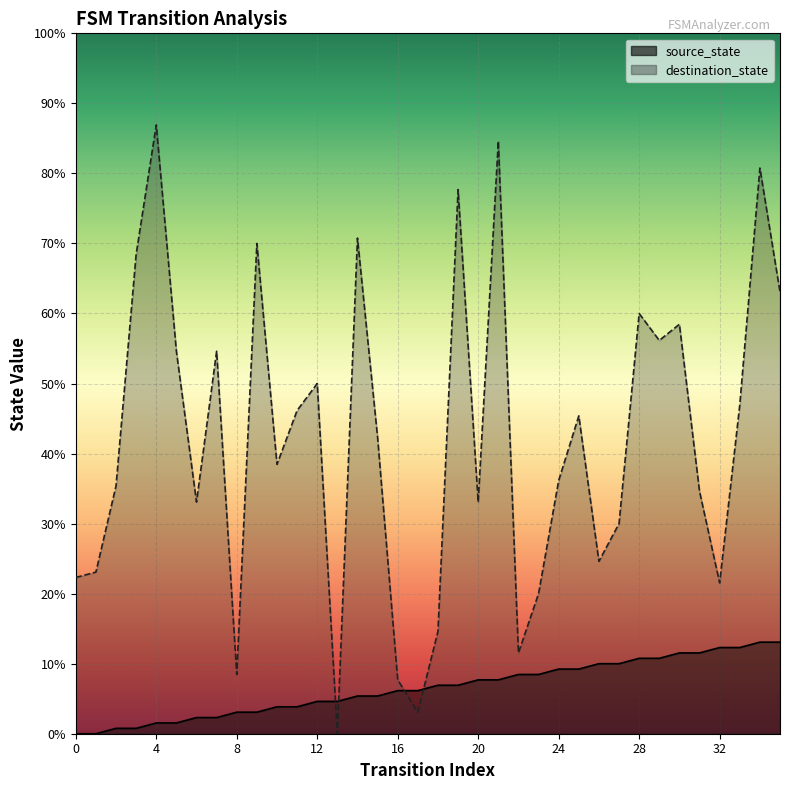

Reading right to left, transcribe all the data shown in this chart.

source_state: 17	17	16	16	15	15	14	14	13	13	12	12	11	11	10	10	9	9	8	8	7	7	6	6	5	5	4	4	3	3	2	2	1	1	0	0
destination_state: 82	105	61	28	45	76	73	78	39	32	59	47	26	15	110	43	101	19	4	10	55	92	0	65	60	50	91	11	71	43	71	113	89	46	30	29